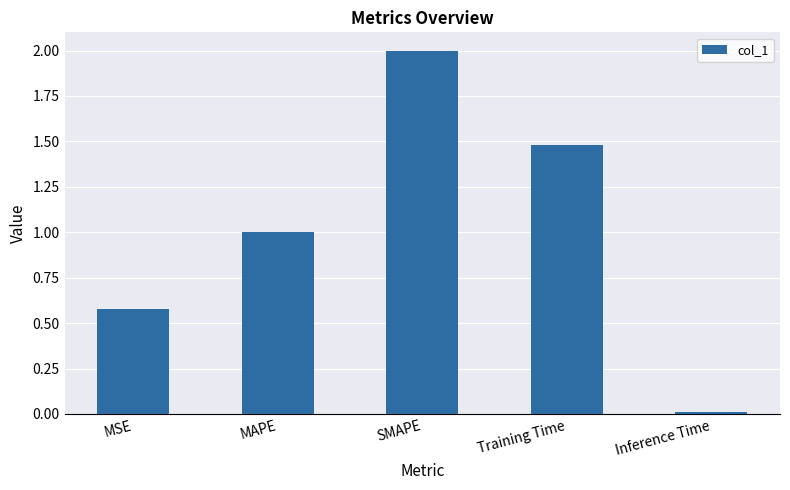

Rank the categories by value from highest to lowest.

SMAPE, Training Time, MAPE, MSE, Inference Time